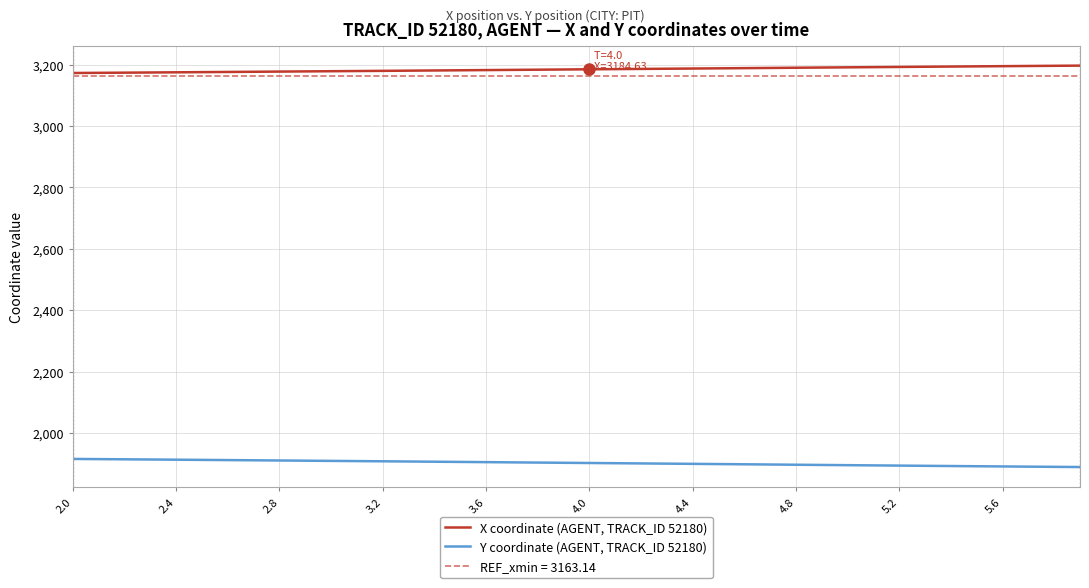

Reading left to right, extract all data points from this chart.

X coordinate (AGENT, TRACK_ID 52180): 3172.6	3173.1	3173.7	3174.3	3174.8	3175.4	3176.0	3176.6	3177.2	3177.8	3178.4	3179.0	3179.6	3180.2	3180.8	3181.5	3182.1	3182.7	3183.4	3184.0	3184.6	3185.3	3185.9	3186.5	3187.2	3187.8	3188.4	3189.1	3189.8	3190.4	3191.0	3191.7	3192.3	3193.0	3193.6	3194.2	3194.8	3195.4	3196.0	3196.6
Y coordinate (AGENT, TRACK_ID 52180): 1916.1	1915.5	1914.9	1914.2	1913.6	1913.0	1912.3	1911.7	1911.0	1910.4	1909.7	1909.1	1908.4	1907.7	1907.0	1906.4	1905.7	1905.0	1904.2	1903.5	1902.9	1902.2	1901.5	1900.8	1900.1	1899.4	1898.7	1897.9	1897.2	1896.5	1895.8	1895.1	1894.4	1893.7	1893.0	1892.3	1891.7	1891.0	1890.3	1889.7